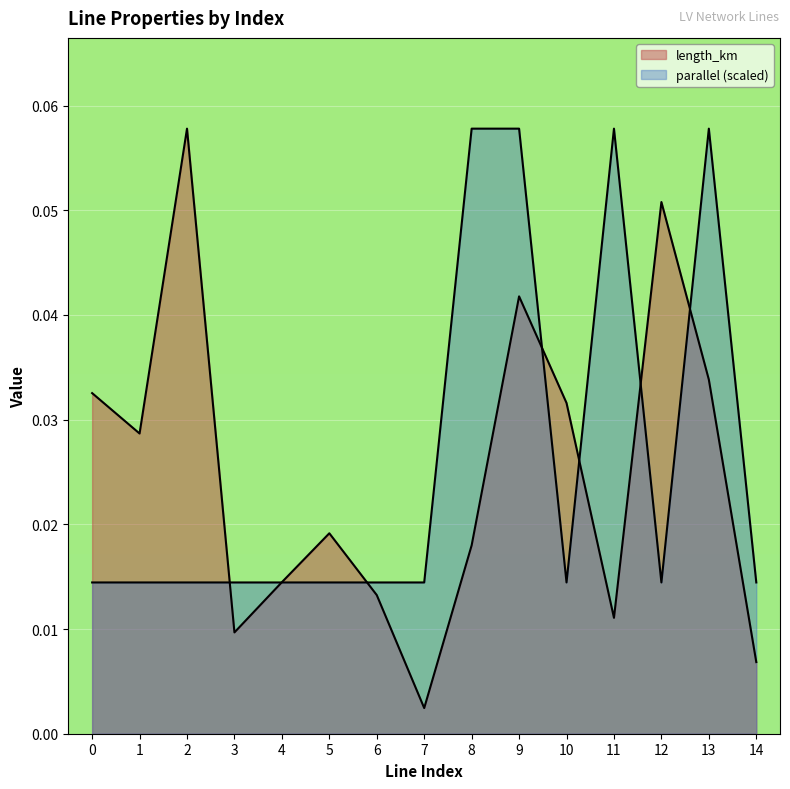

The length_km series shows 0.0 at 8. True or false?

True